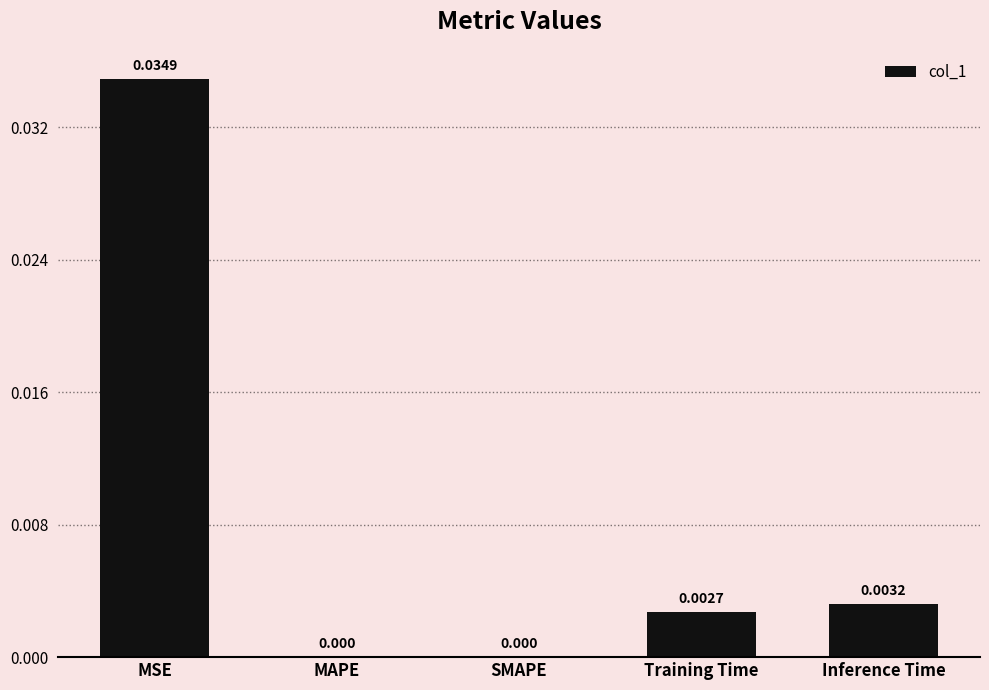

Which has a higher value, Training Time or MSE?

MSE